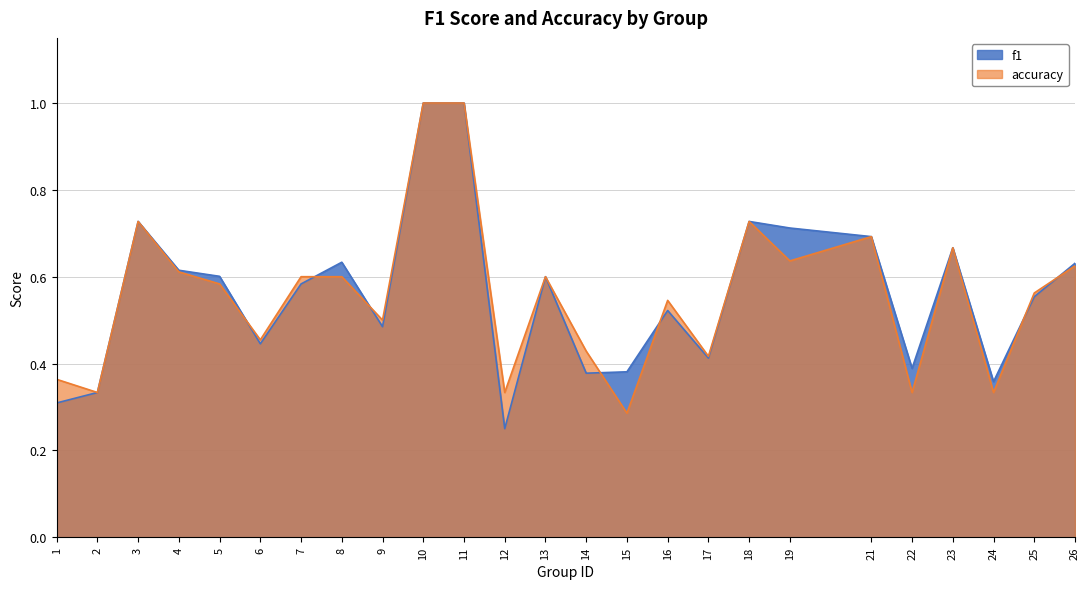

Which has a higher value, 22 or 3?

3